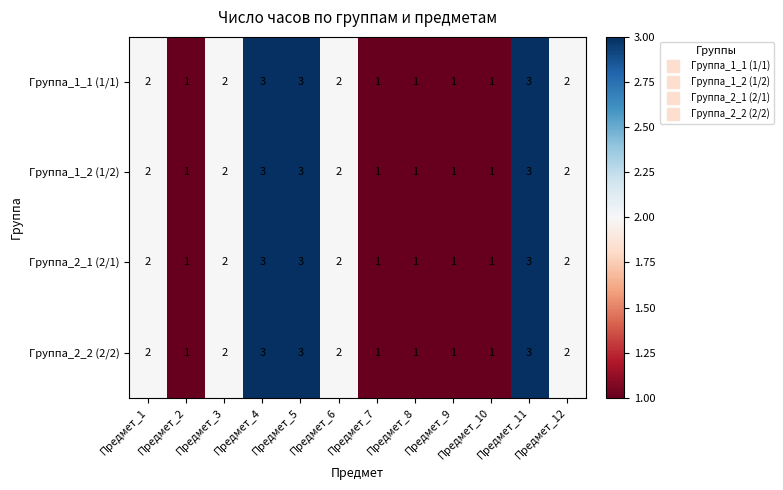

What is the sum of the Группа_1_2 (1/2) values at Предмет_12 and Предмет_2?

3